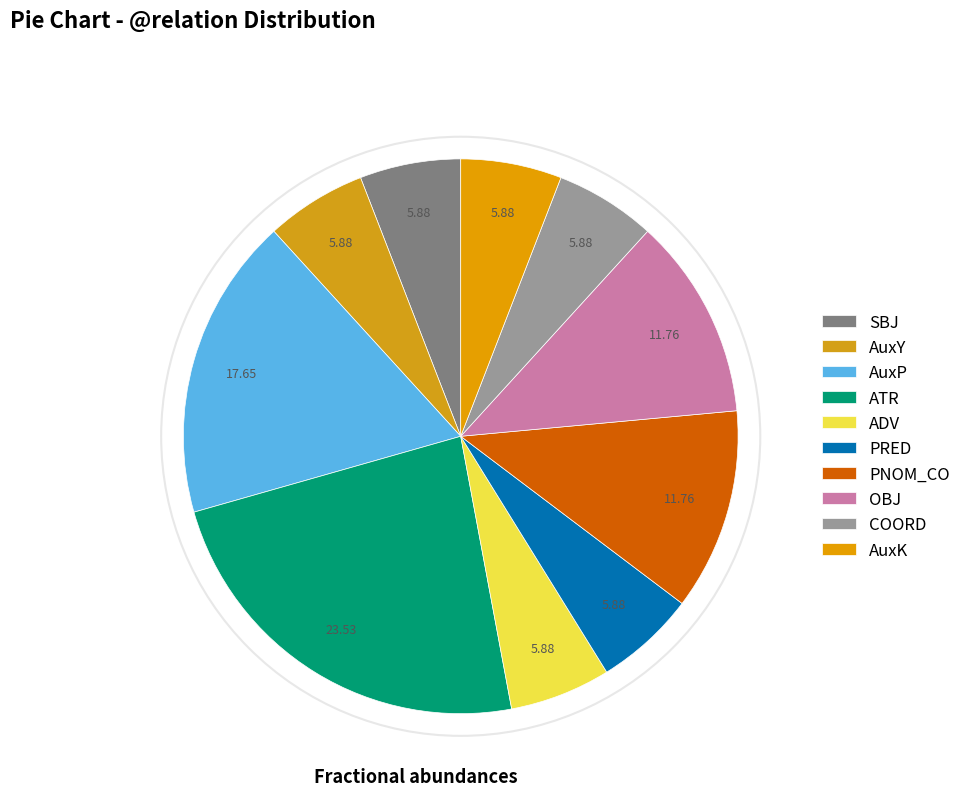

Does ADV represent more than half of the total?

No